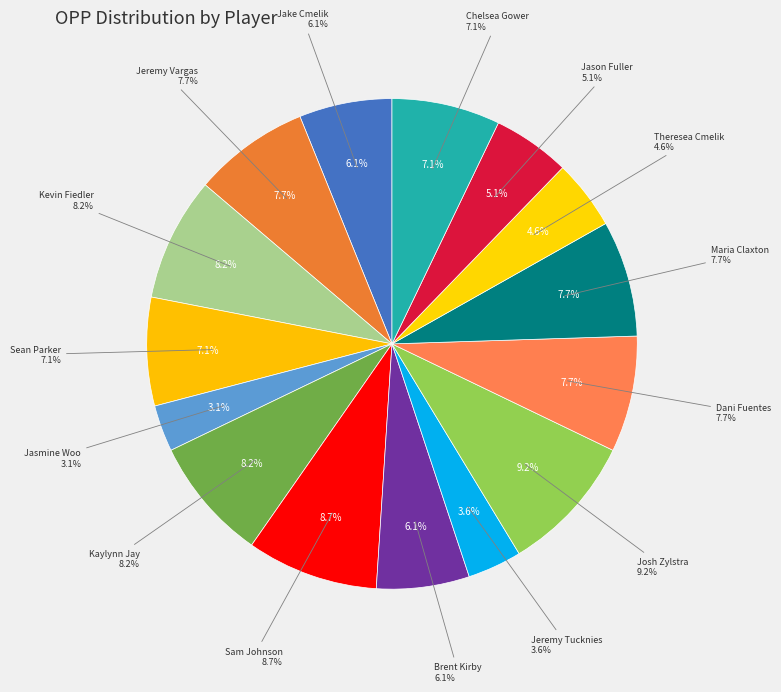

To the nearest percent, what is the combined percentage of Josh Zylstra and Chelsea Gower?

16%